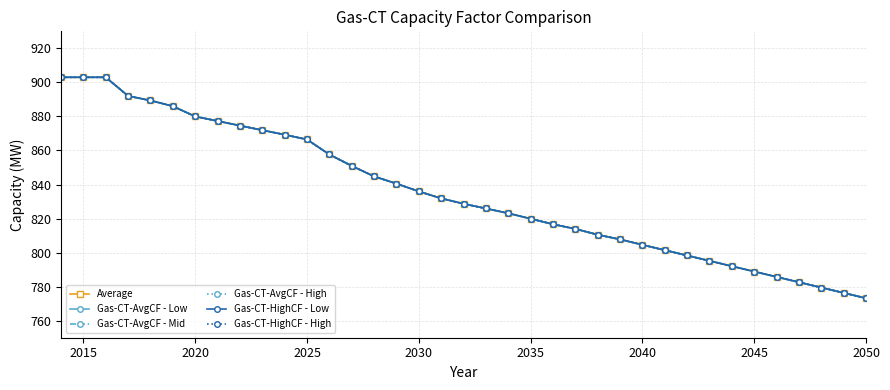

What is the value of the Gas-CT-AvgCF - Low point at the 30th from the left?

795.2